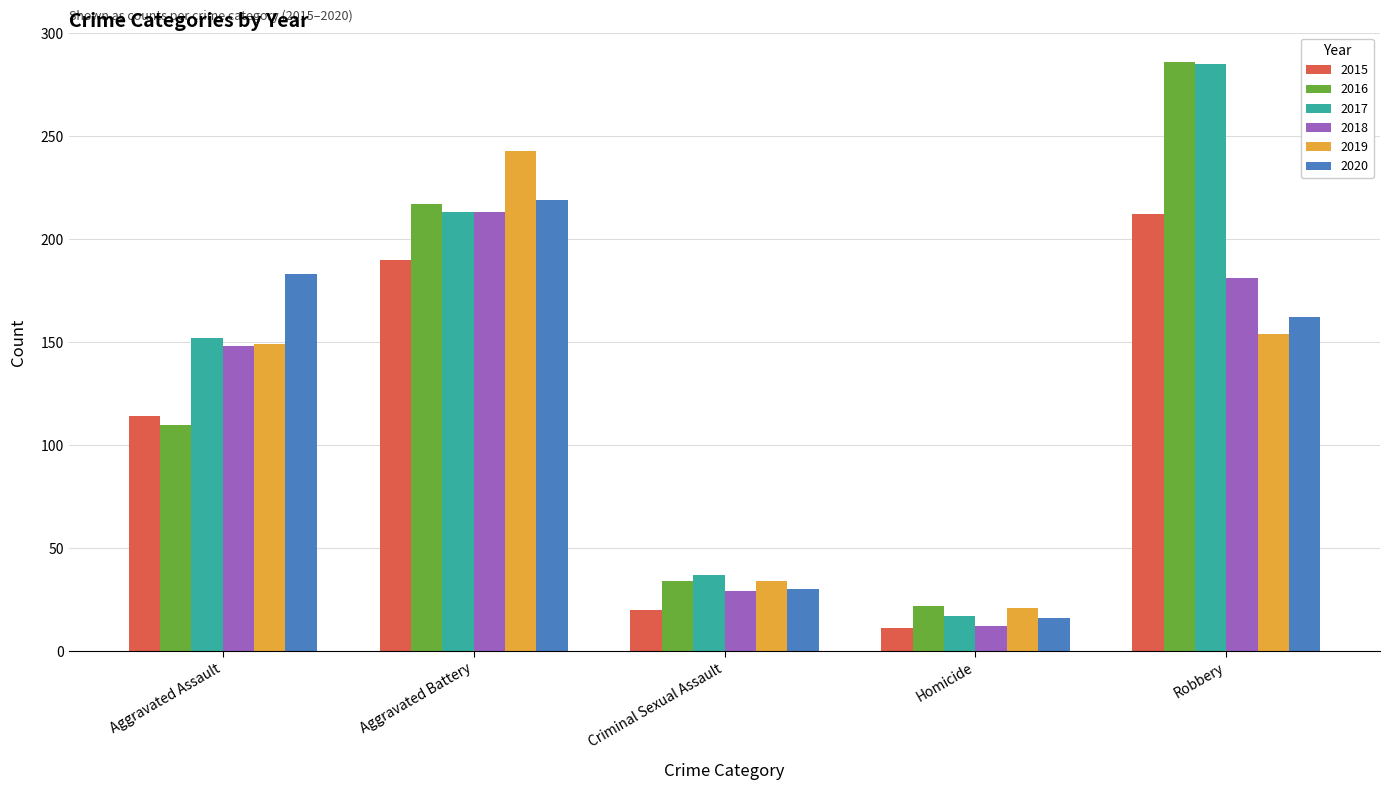

Reading left to right, transcribe all the data shown in this chart.

2015: Aggravated Assault=114	Aggravated Battery=190	Criminal Sexual Assault=20	Homicide=11	Robbery=212
2016: Aggravated Assault=110	Aggravated Battery=217	Criminal Sexual Assault=34	Homicide=22	Robbery=286
2017: Aggravated Assault=152	Aggravated Battery=213	Criminal Sexual Assault=37	Homicide=17	Robbery=285
2018: Aggravated Assault=148	Aggravated Battery=213	Criminal Sexual Assault=29	Homicide=12	Robbery=181
2019: Aggravated Assault=149	Aggravated Battery=243	Criminal Sexual Assault=34	Homicide=21	Robbery=154
2020: Aggravated Assault=183	Aggravated Battery=219	Criminal Sexual Assault=30	Homicide=16	Robbery=162